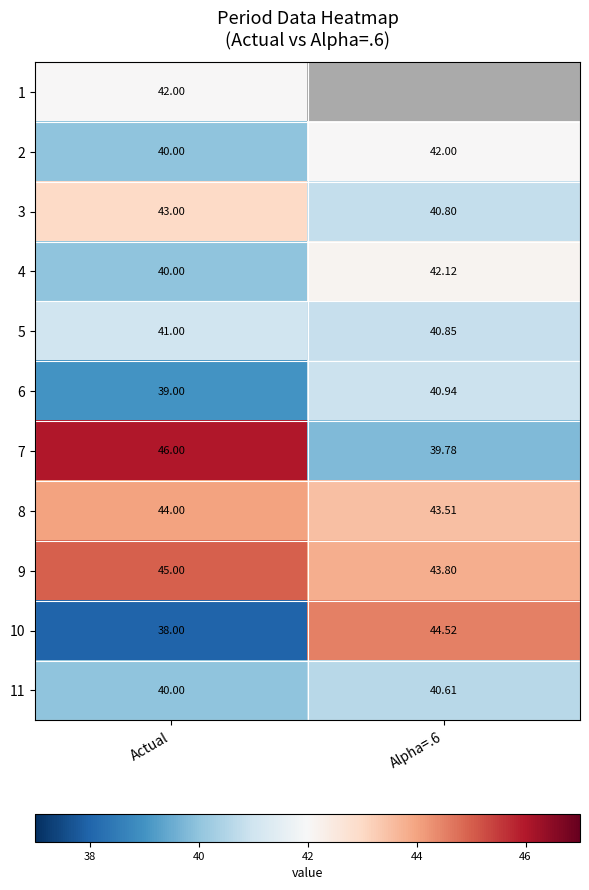

The 7 series shows 46.0 at Actual. True or false?

True